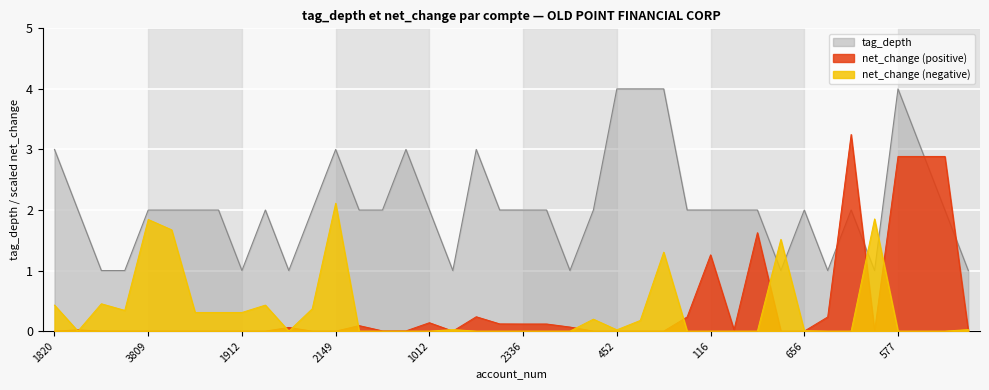

Rank the categories by value from highest to lowest.

452, 315, 123, 577, 1820, 2149, 1403, 1223, 645, 1592, 3809, 3733, 2903, 2590, 1077, 2257, 1588, 1466, 1012, 2817, 2336, 3083, 693, 1854, 116, 1652, 69, 656, 2091, 868, 2731, 2603, 1912, 2399, 2137, 1895, 421, 1709, 1264, 2130